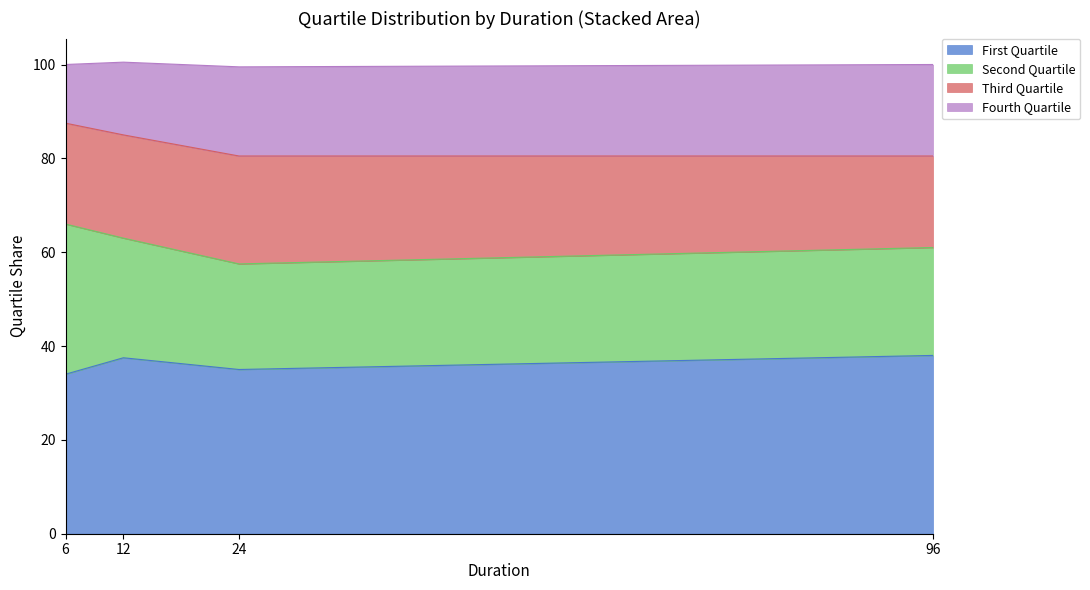

What is the total value across all series at 6?

100.0